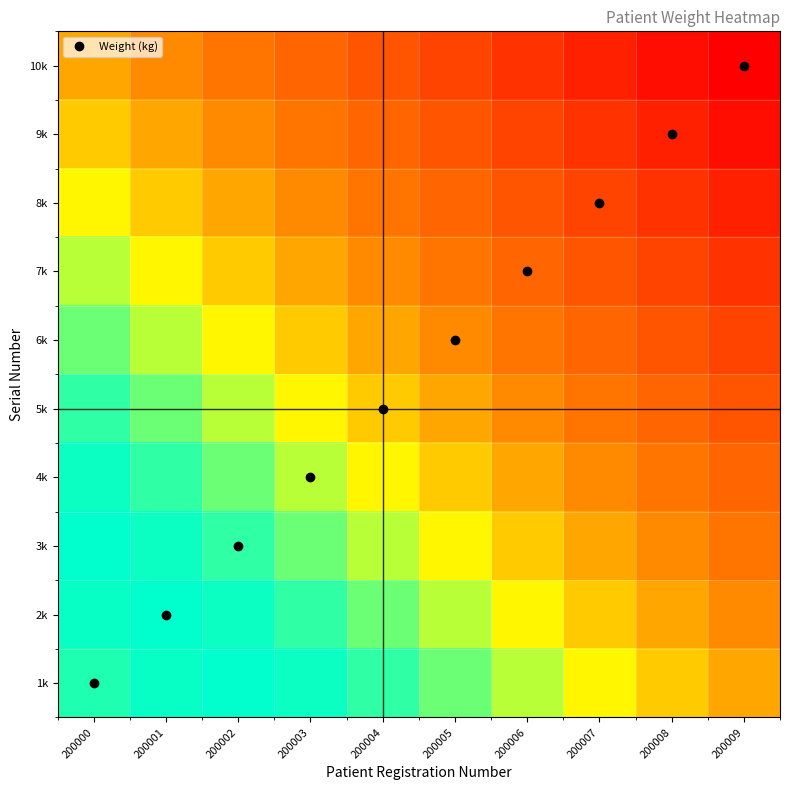

Reading left to right, what are all the values shown in this chart?

1k: 200000=49.2	200001=49.5	200002=49.6	200003=49.4	200004=49.0	200005=48.2	200006=47.1	200007=46.0	200008=44.9	200009=43.9
2k: 200000=49.5	200001=49.6	200002=49.4	200003=49.0	200004=48.2	200005=47.1	200006=46.0	200007=44.9	200008=43.9	200009=43.2
3k: 200000=49.6	200001=49.4	200002=49.0	200003=48.2	200004=47.1	200005=46.0	200006=44.9	200007=43.9	200008=43.2	200009=42.6
4k: 200000=49.4	200001=49.0	200002=48.2	200003=47.1	200004=46.0	200005=44.9	200006=43.9	200007=43.2	200008=42.6	200009=42.2
5k: 200000=49.0	200001=48.2	200002=47.1	200003=46.0	200004=44.9	200005=43.9	200006=43.2	200007=42.6	200008=42.2	200009=41.7
6k: 200000=48.2	200001=47.1	200002=46.0	200003=44.9	200004=43.9	200005=43.2	200006=42.6	200007=42.2	200008=41.7	200009=41.3
7k: 200000=47.1	200001=46.0	200002=44.9	200003=43.9	200004=43.2	200005=42.6	200006=42.2	200007=41.7	200008=41.3	200009=40.8
8k: 200000=46.0	200001=44.9	200002=43.9	200003=43.2	200004=42.6	200005=42.2	200006=41.7	200007=41.3	200008=40.8	200009=40.3
9k: 200000=44.9	200001=43.9	200002=43.2	200003=42.6	200004=42.2	200005=41.7	200006=41.3	200007=40.8	200008=40.3	200009=39.9
10k: 200000=43.9	200001=43.2	200002=42.6	200003=42.2	200004=41.7	200005=41.3	200006=40.8	200007=40.3	200008=39.9	200009=39.5